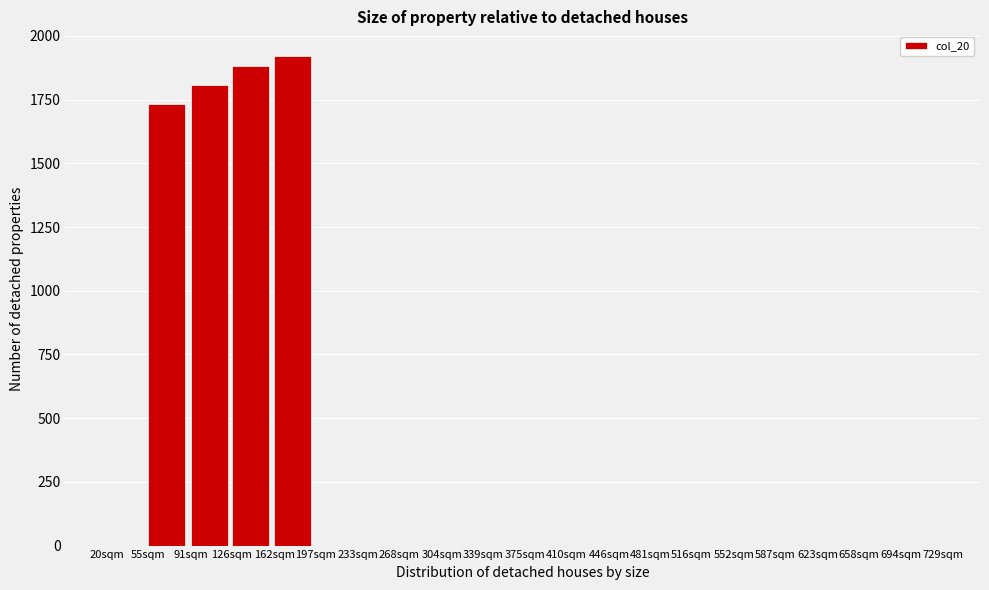

Reading right to left, list all the values displayed in this chart.

694sqm=0	658sqm=0	623sqm=0	587sqm=0	552sqm=0	516sqm=0	481sqm=0	446sqm=0	410sqm=0	375sqm=0	339sqm=0	304sqm=0	268sqm=0	233sqm=0	197sqm=0	162sqm=1922	126sqm=1882	91sqm=1808	55sqm=1734	20sqm=0